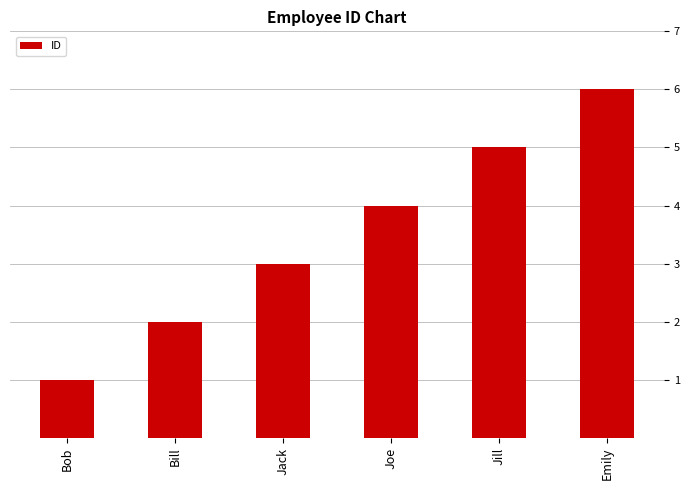

What value does the data have at Joe?

4